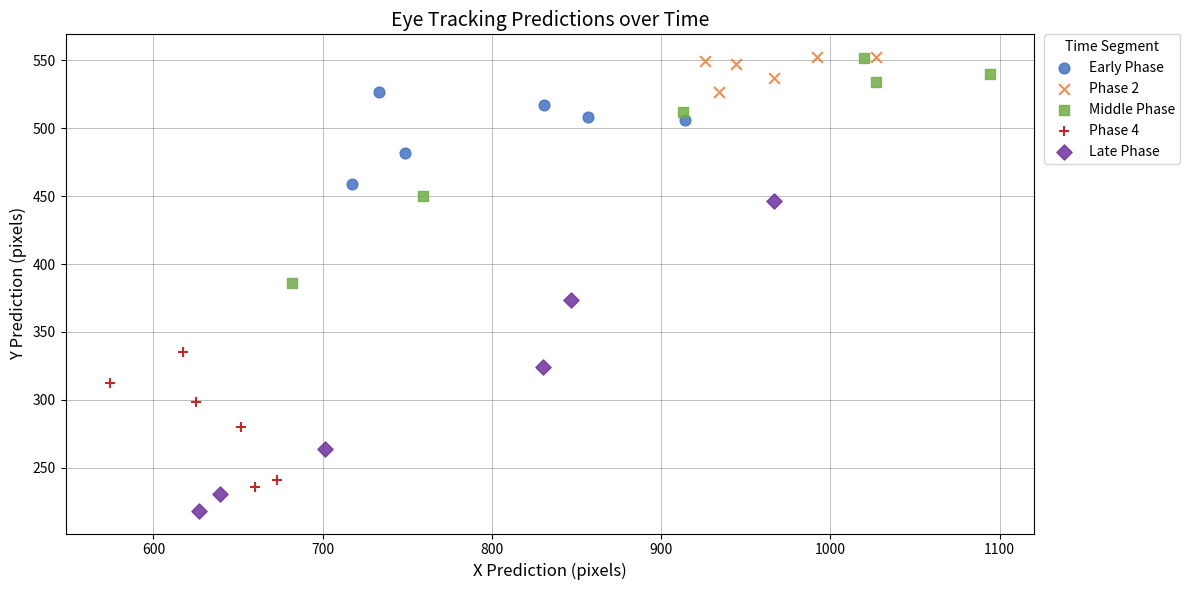

Which series has the largest Y range (max minus min)?

Late Phase